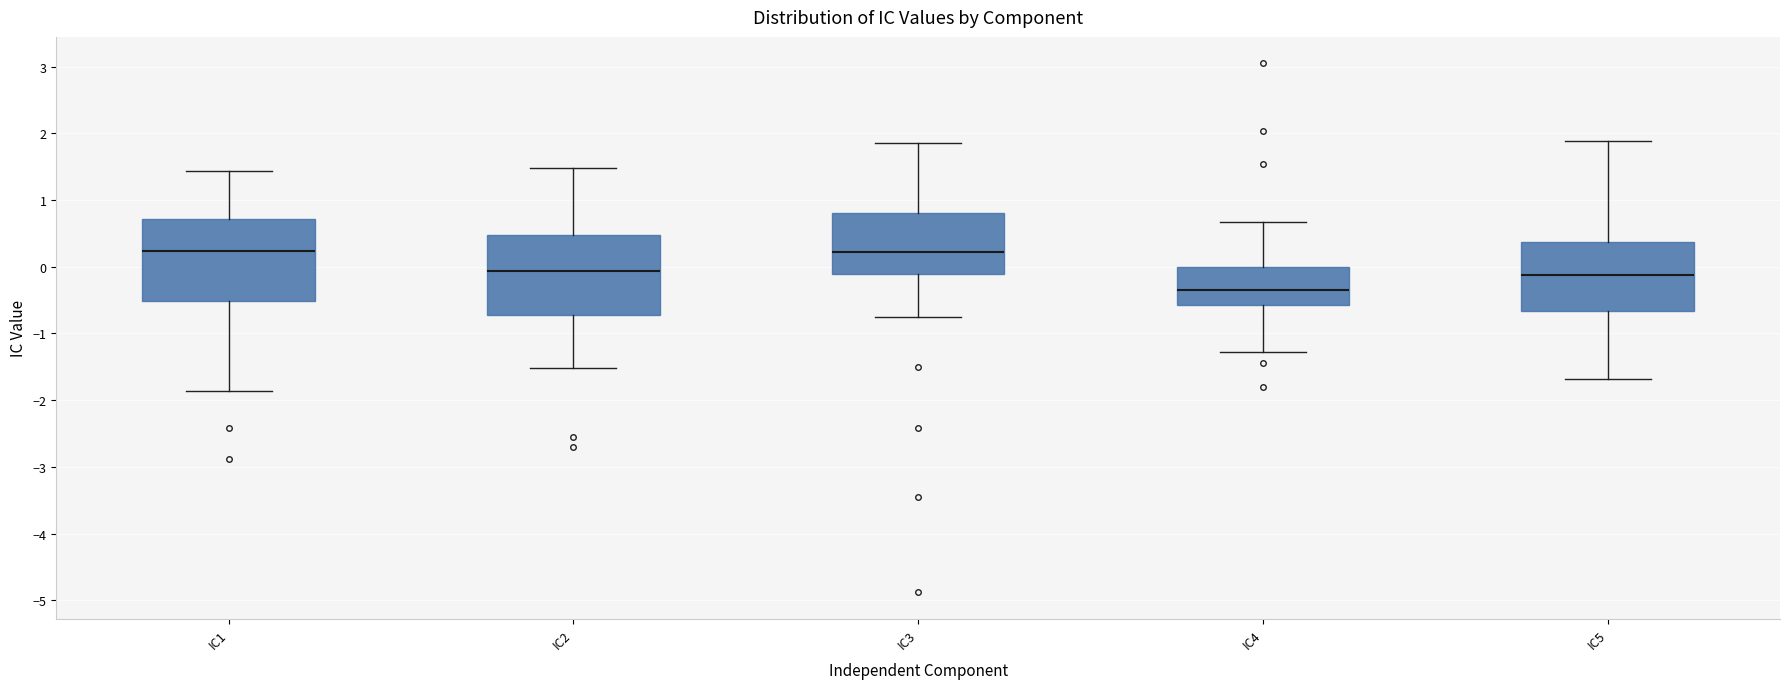

Where is the lower edge of the box for IC4 on the y-axis? The values are not printed on the chart, so give them approximately, as read against the axis.

-0.6